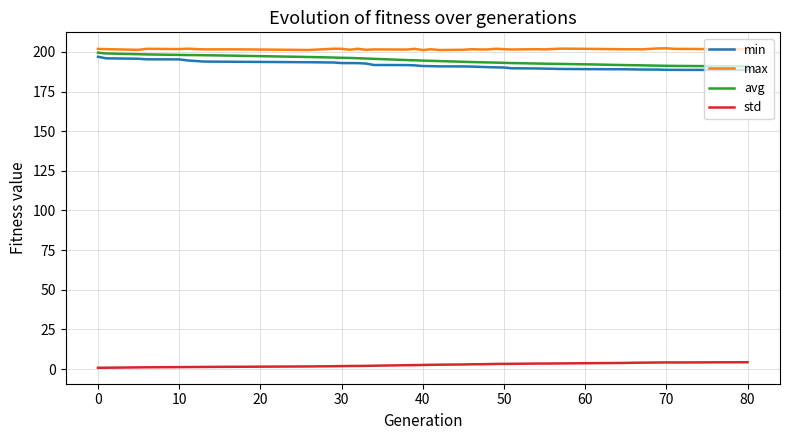

What is the greatest value displayed?

202.2